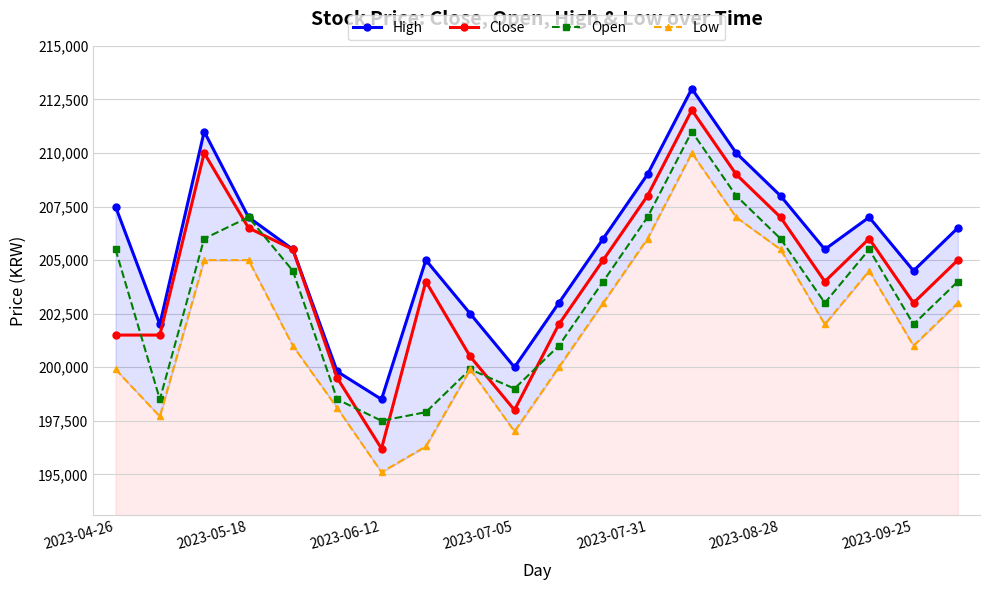

True or false: Close and High cross at least once.

False